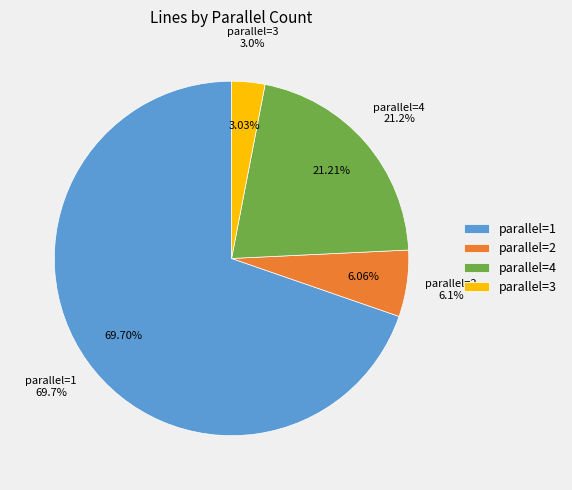

Which slice represents more than half of the pie?

parallel=1